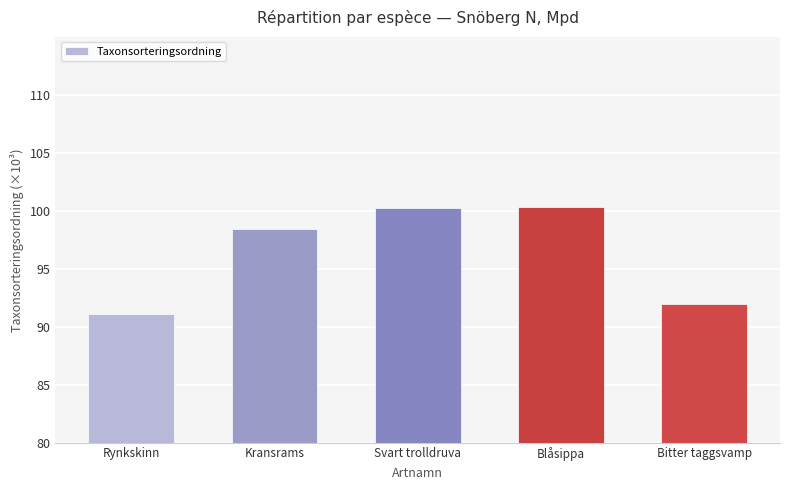

What is the label of the 5th bar from the left?

Bitter taggsvamp